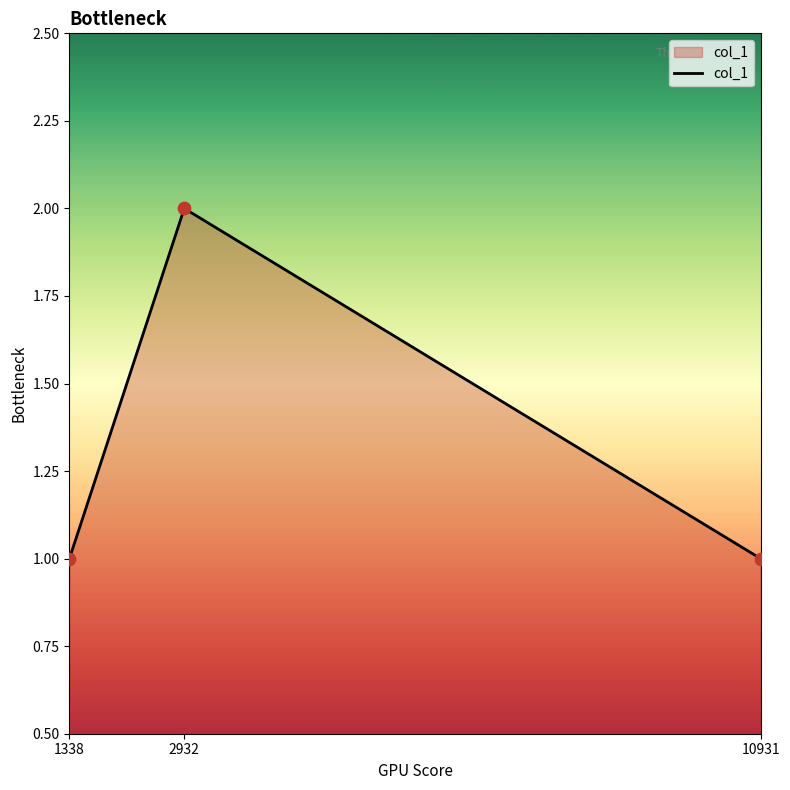

What is the change in value from 2932 to 10931?

-1